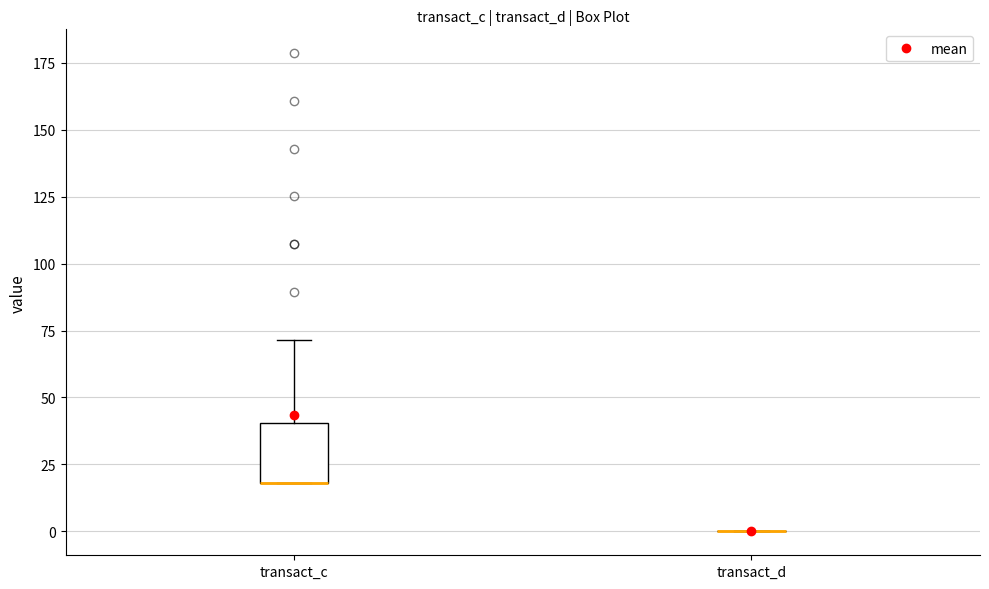

Which box is the tallest, from its lower edge to its upper edge?

transact_c